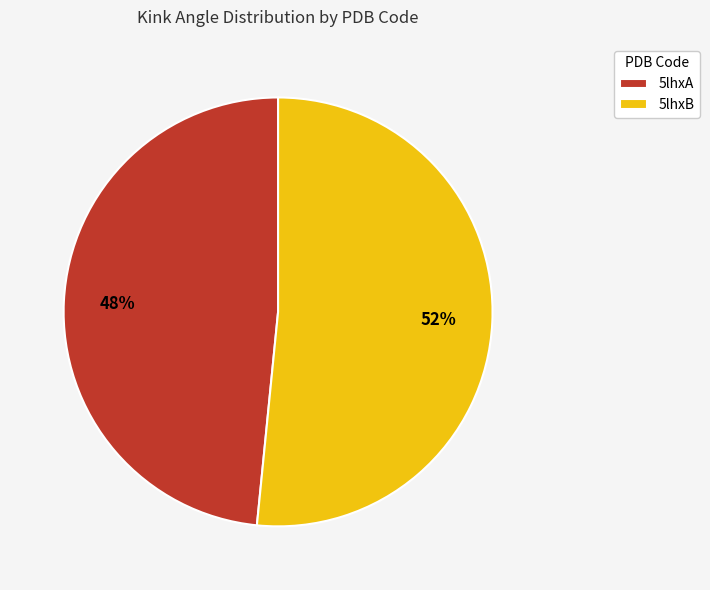

Is there any slice that represents more than half of the pie?

Yes